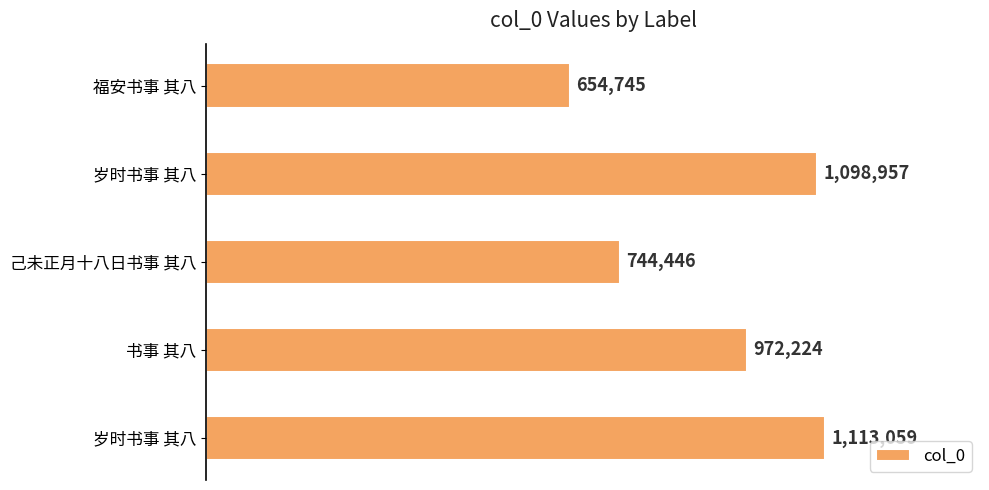

Does the chart contain any negative values?

No